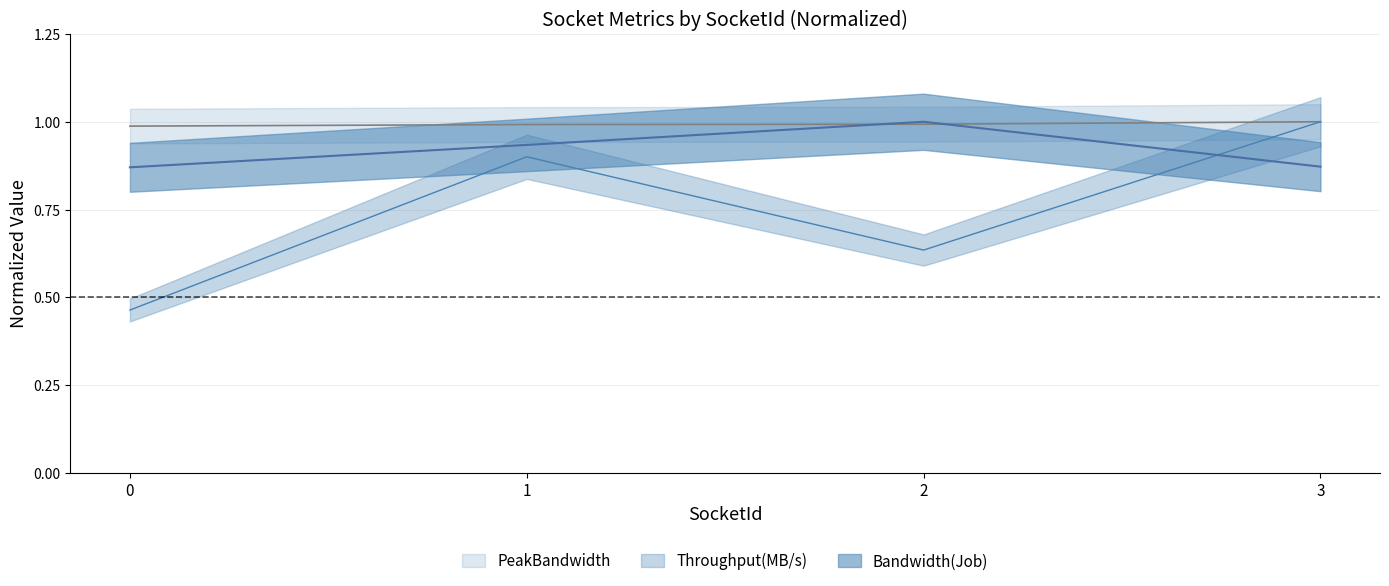

Reading left to right, what are all the values shown in this chart?

Bandwidth(Job): 0.9	0.9	1.0	0.9
Throughput(MB/s): 0.5	0.9	0.6	1.0
PeakBandwidth: 1.0	1.0	1.0	1.0